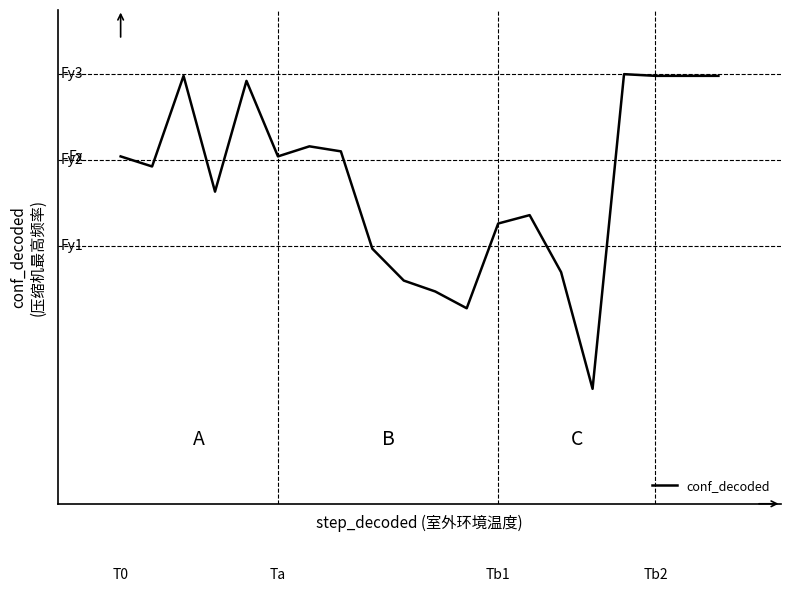

Does the chart have visible grid lines?

No